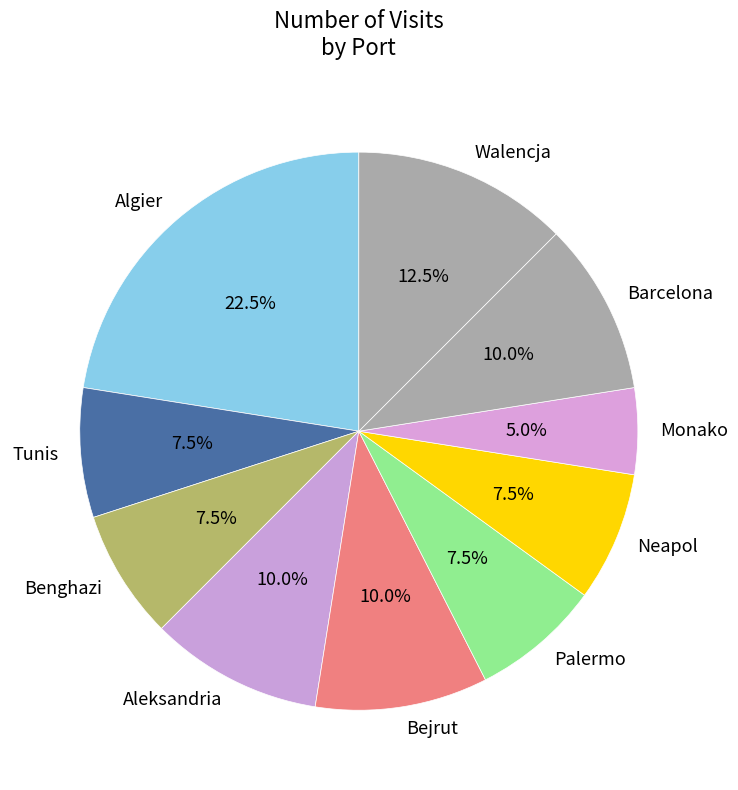

Which category has the biggest portion of the pie?

Algier